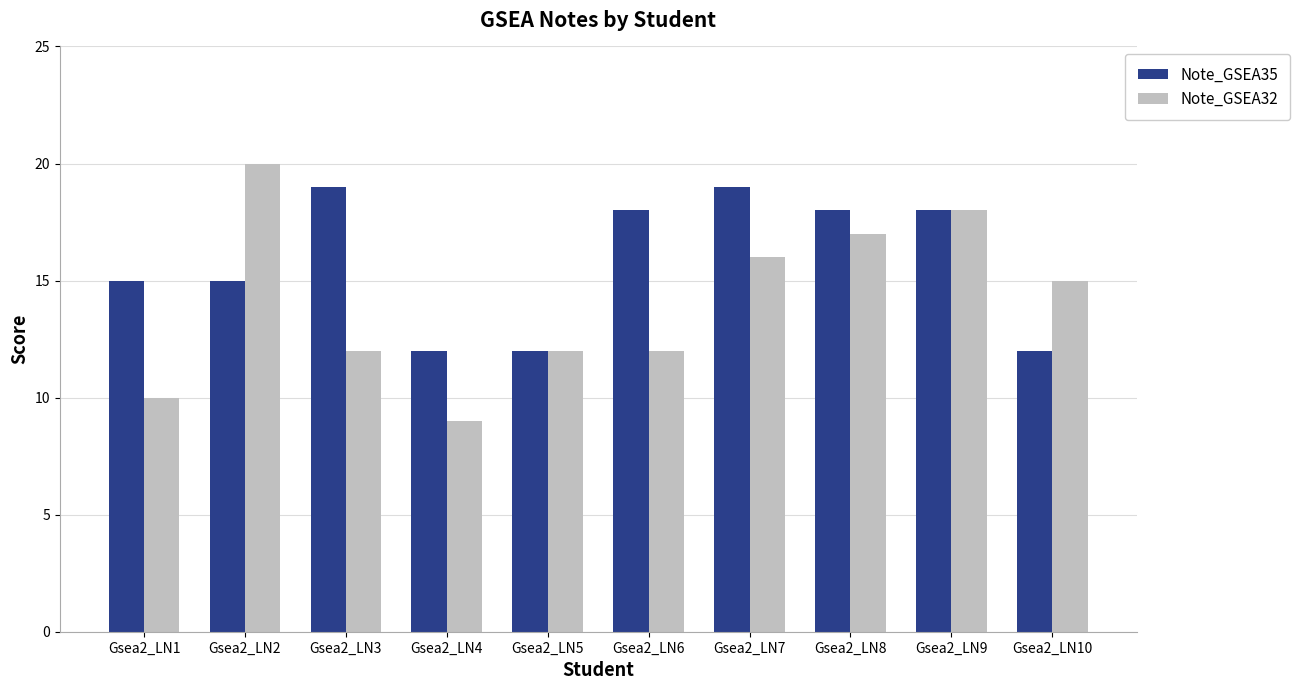

Rank the series by their maximum value, from lowest to highest.

Note_GSEA35, Note_GSEA32